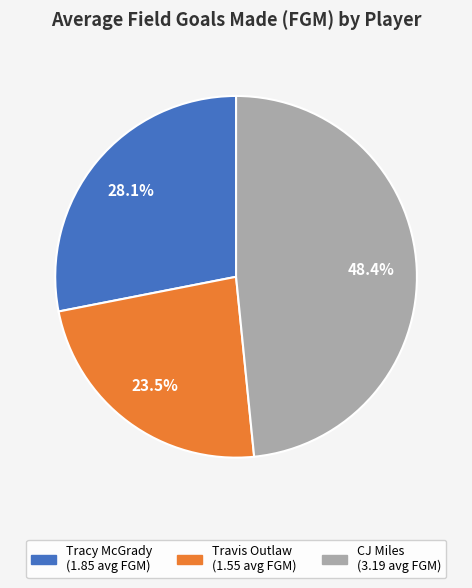

Count the number of slices in the pie.

3